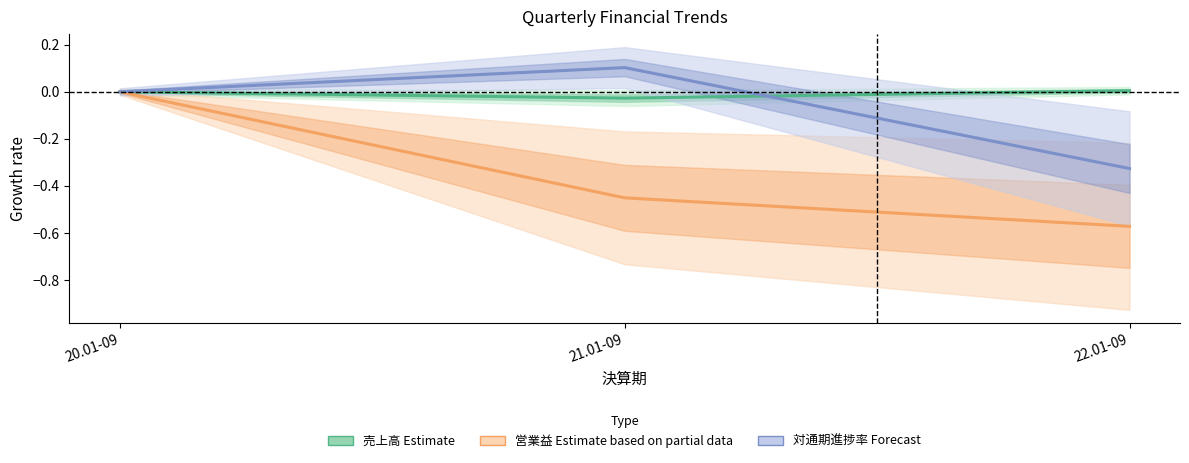

List the labels in order of 売上高 (Estimate) value, largest first.

22.01-09, 20.01-09, 21.01-09